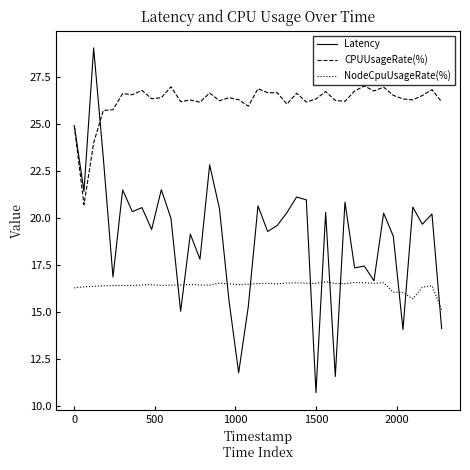

Rank the series by their average value, from highest to lowest.

CPUUsageRate(%), Latency, NodeCpuUsageRate(%)